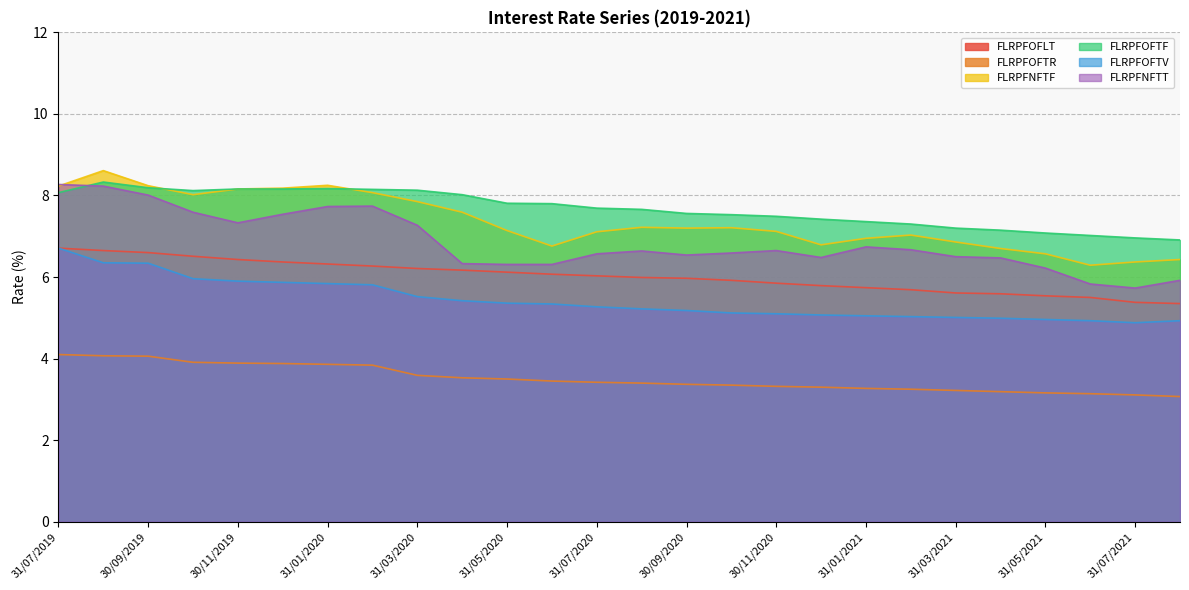

Where does the FLRPFOFTV series first go above 5?

31/07/2019